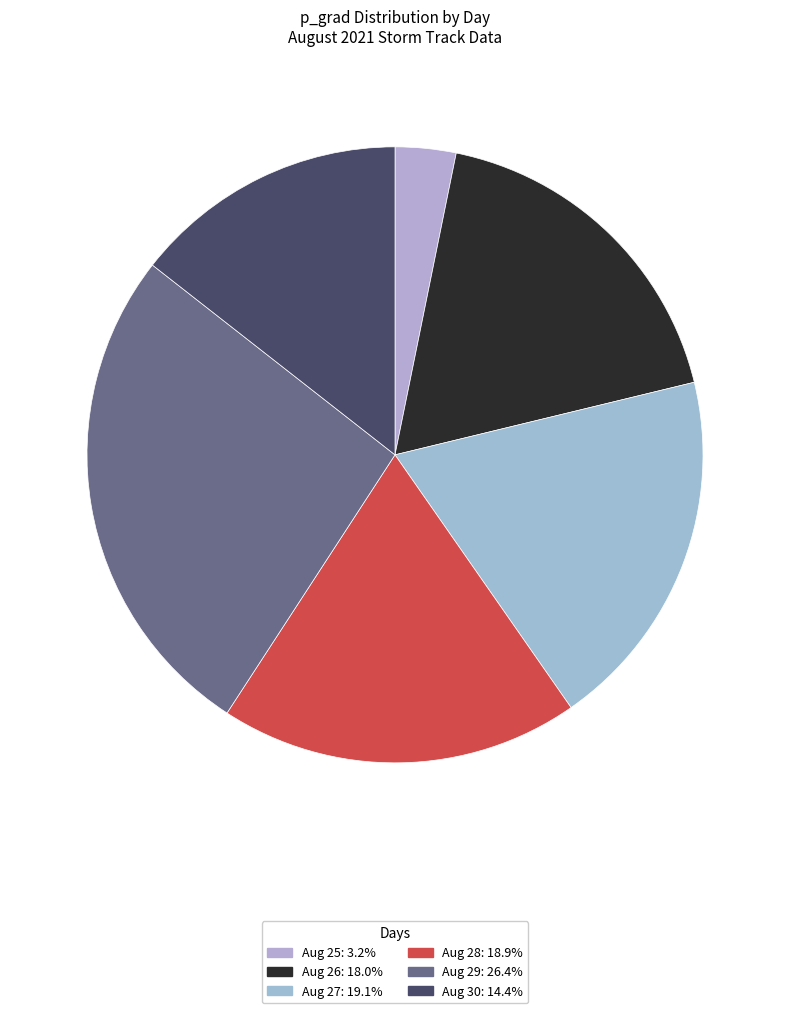

Count the number of slices in the pie.

6